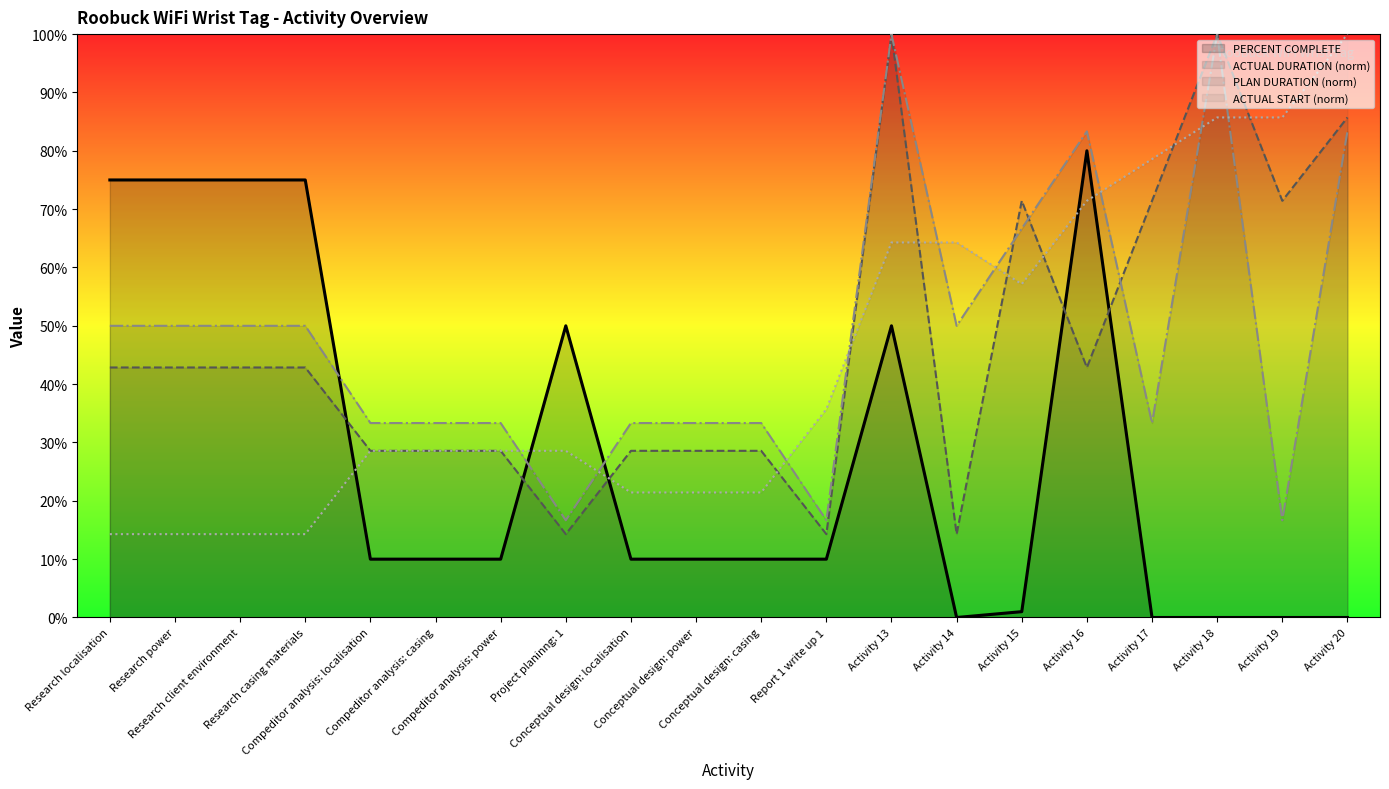

Rank the series by their maximum value, from highest to lowest.

ACTUAL DURATION, PLAN DURATION, ACTUAL START, PERCENT COMPLETE